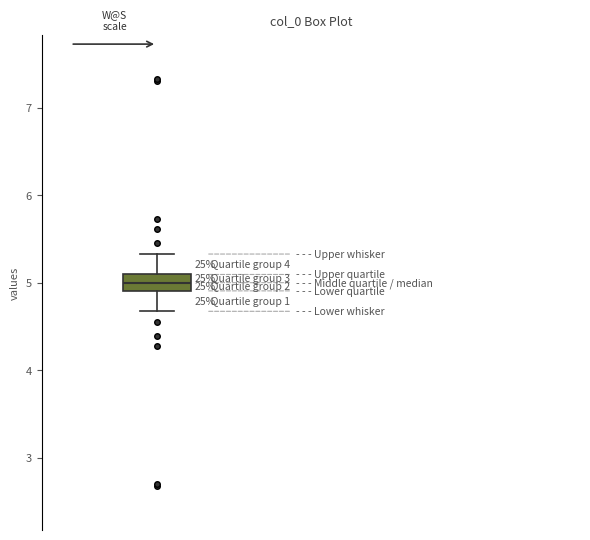

Read this box plot against the y-axis: the position of the median line, the range covered by the box, and the ends of both whiskers. The values are not printed on the chart, so give them approximately, as read against the axis.

median 5.0, box 4.9 to 5.1, whiskers 4.7 to 5.3